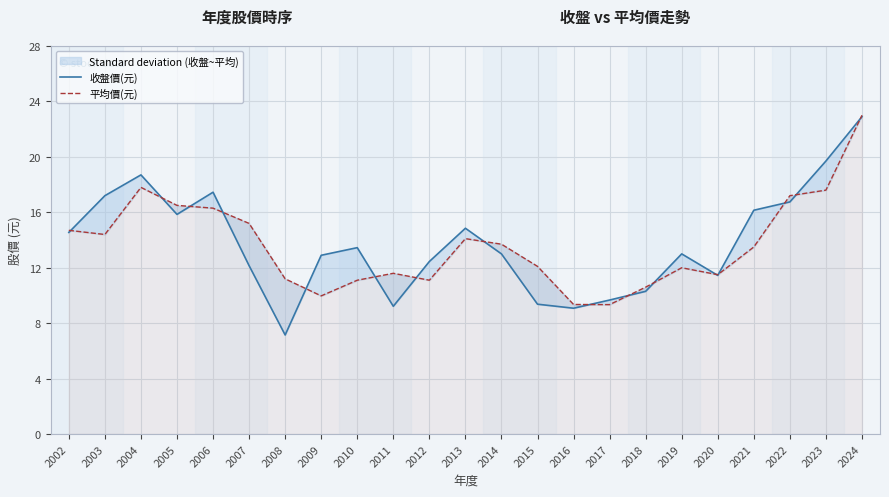

What is the difference between the maximum and minimum values in the 收盤價(元) series?

15.7